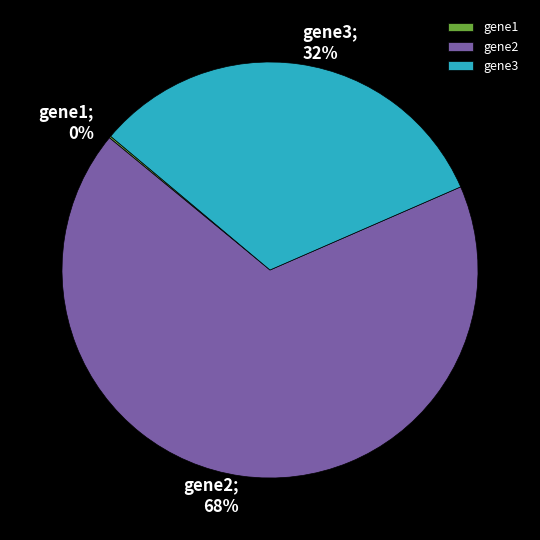

The gene2 slice represents 56% of the pie. True or false?

False